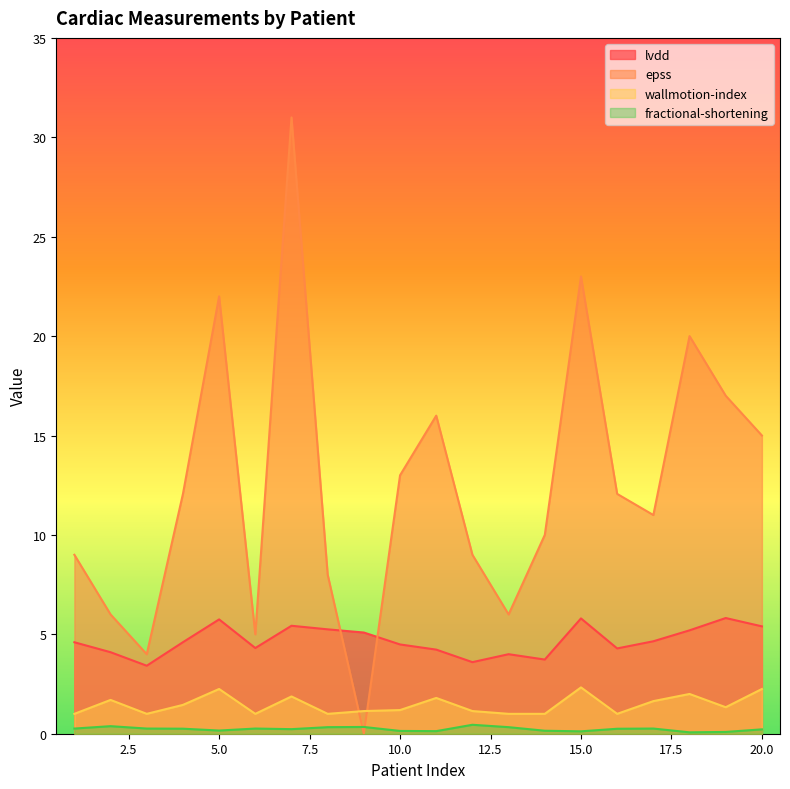

Which has a higher value, 1 or 18?

18